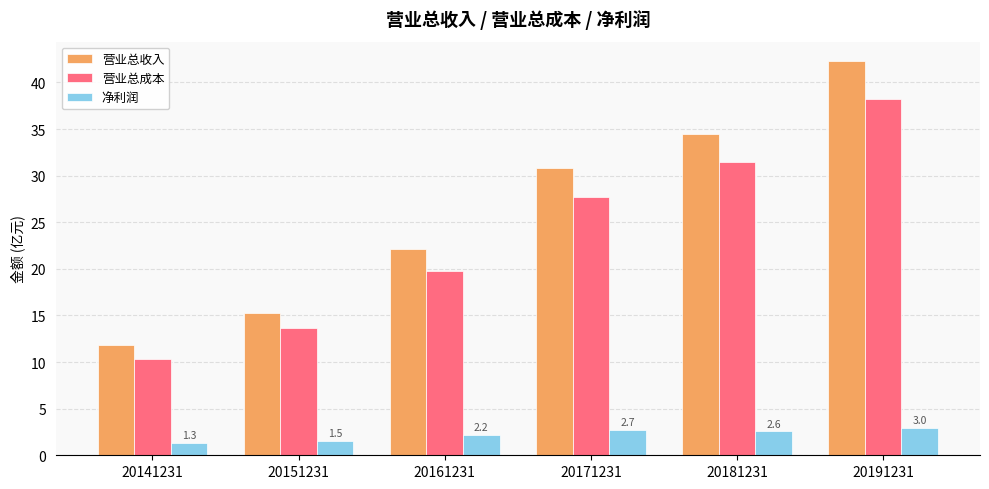

What is the approximate value of 营业总收入 at 20181231?

34.4